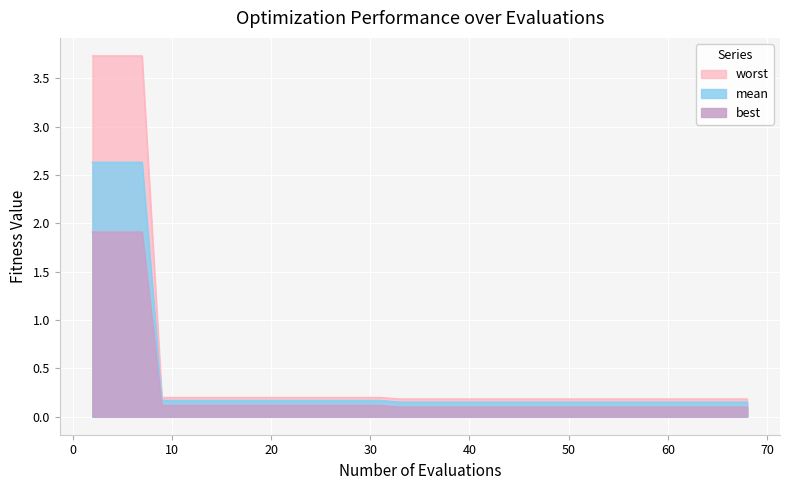

True or false: mean and worst intersect in this chart.

False